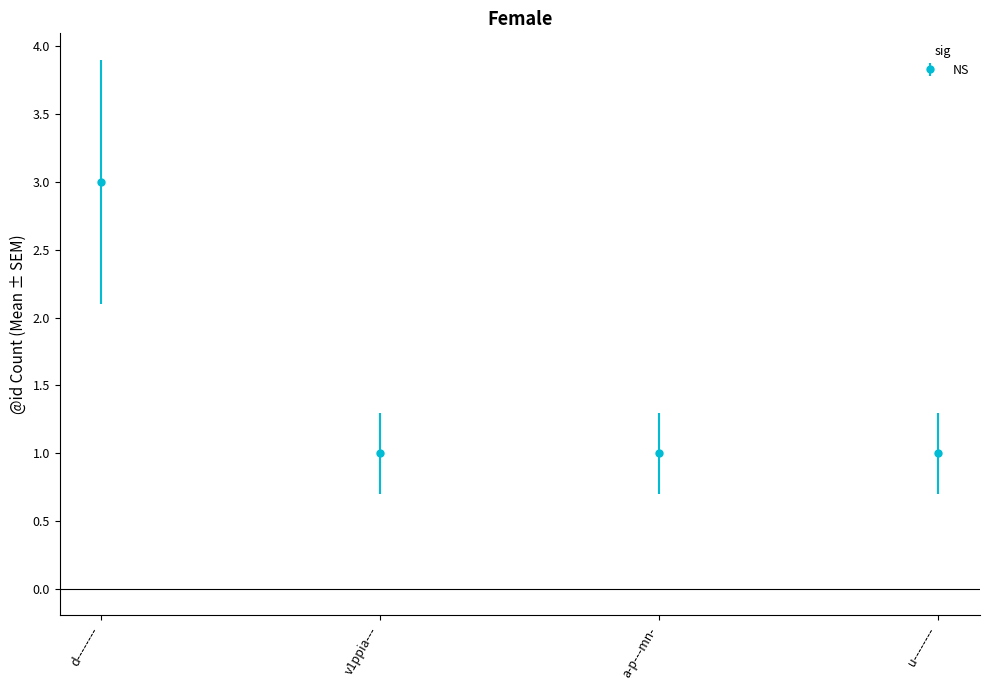

What position from the right is v1ppia---?

3